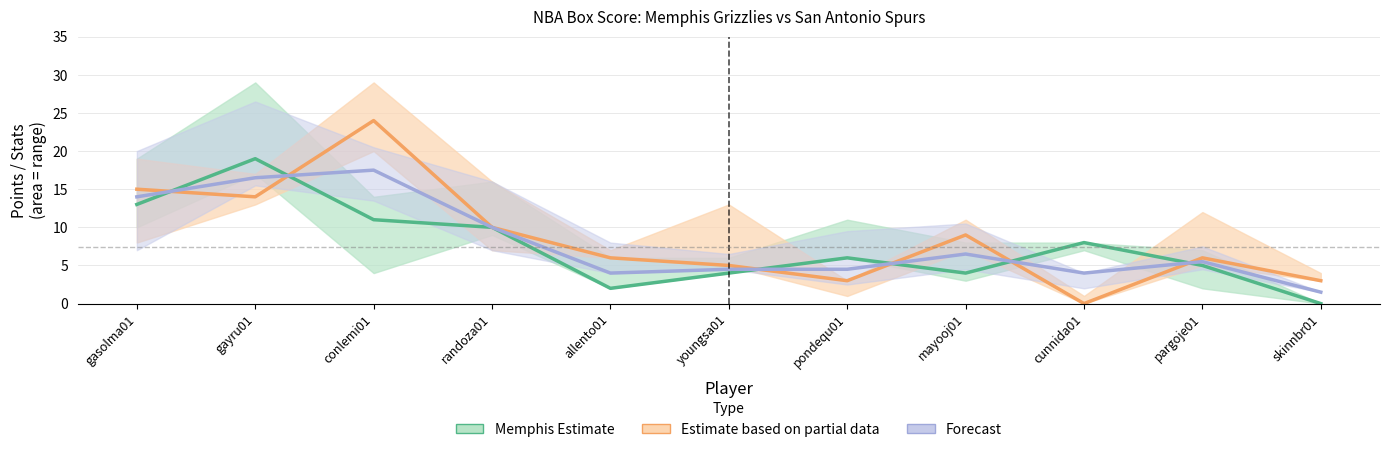

What is the label of the 2nd point from the right?

pargoje01